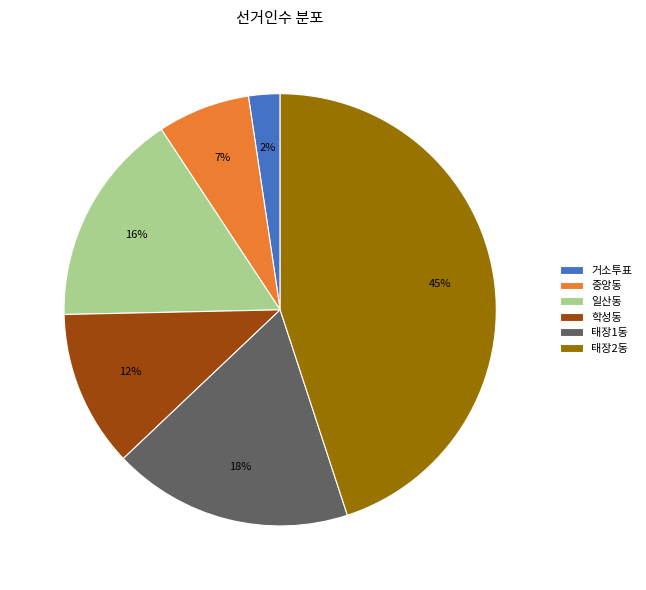

Which has a higher value, 학성동 or 태장1동?

태장1동